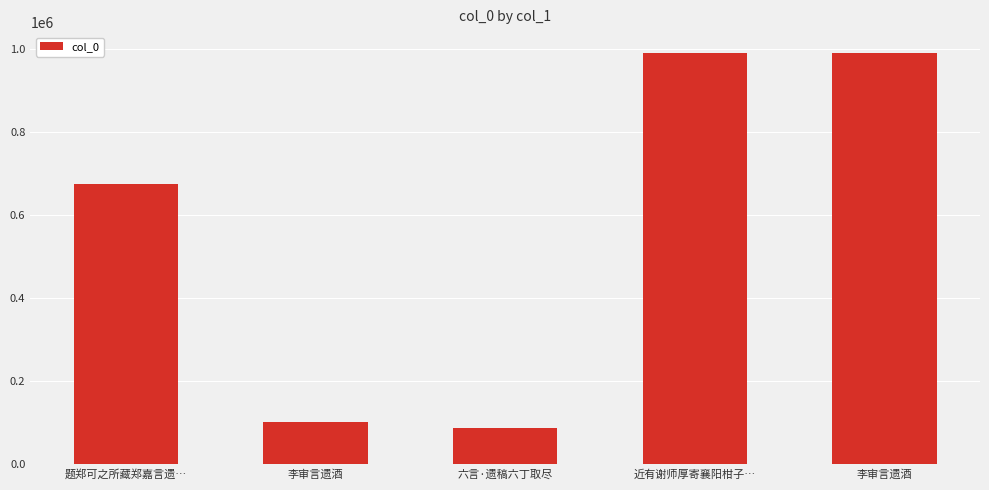

What is the change in value from 六言·遗稿六丁取尽 to 近有谢师厚寄襄阳柑子…?

+903973